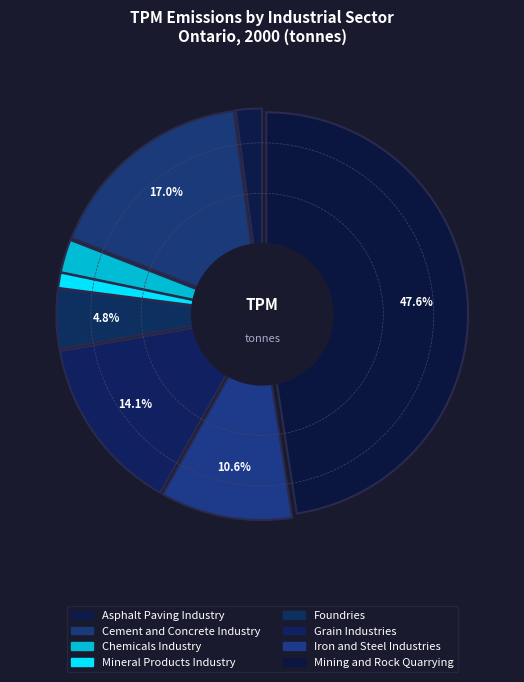

True or false: Mineral Products Industry accounts for 1% of the total.

True